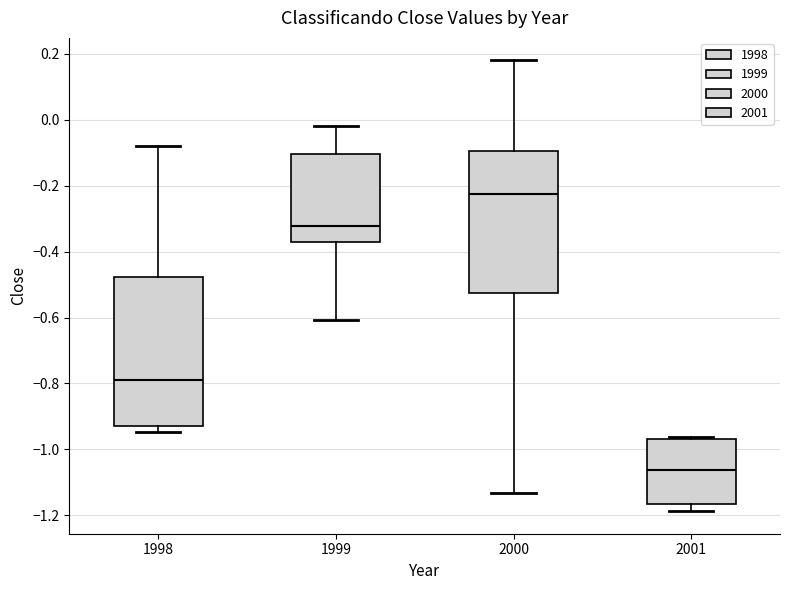

Which box has the lowest median line?

2001